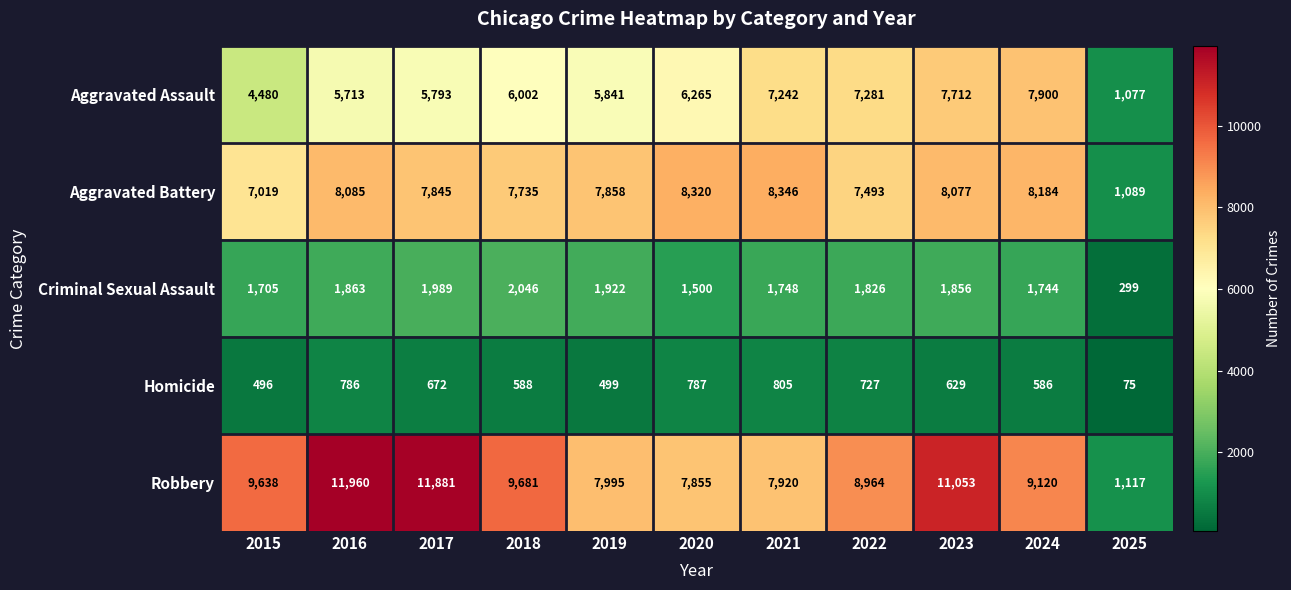

Where is Criminal Sexual Assault nearest to the value 1172?

2020